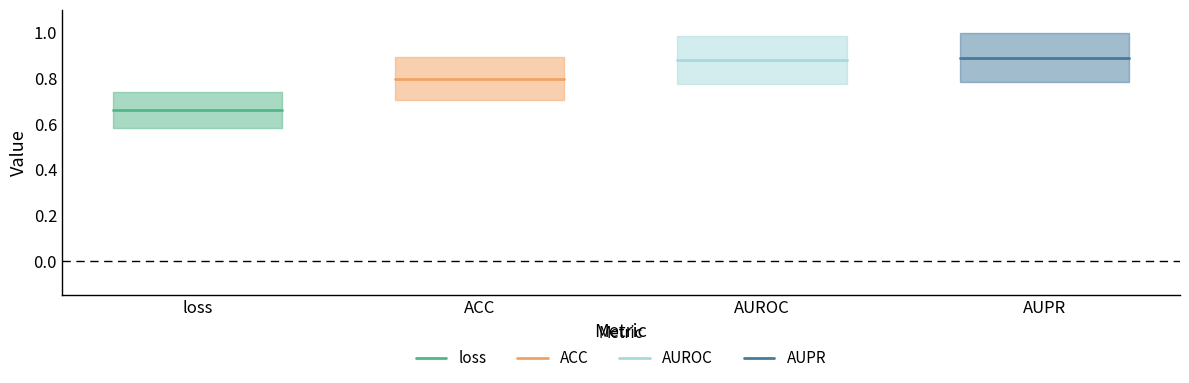

What are all the series names shown in the legend?

loss, ACC, AUROC, AUPR